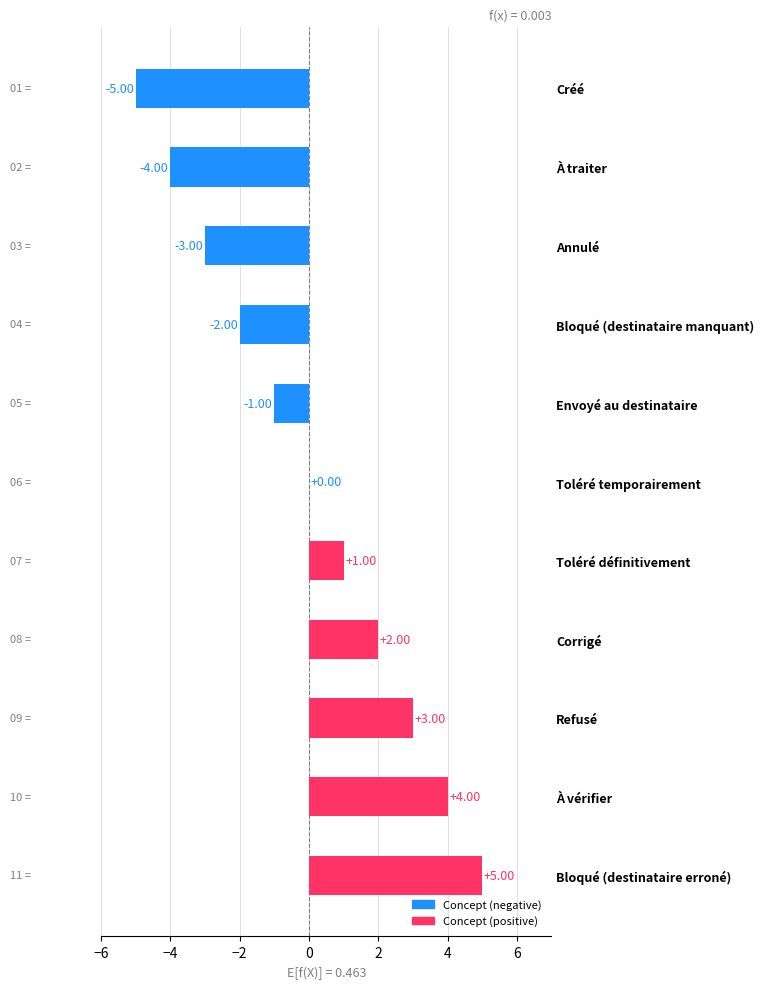

Which category has the highest value across all series?

Bloqué (destinataire erroné)